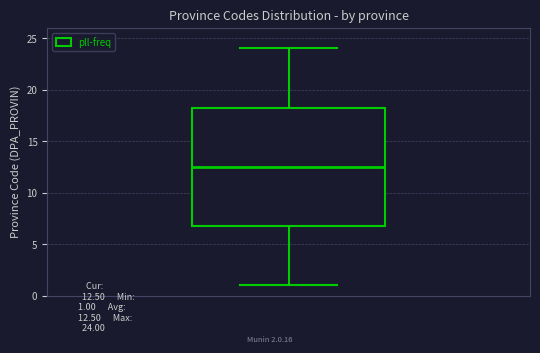

Read this box plot against the y-axis: the position of the median line, the range covered by the box, and the ends of both whiskers. The values are not printed on the chart, so give them approximately, as read against the axis.

median 12.5, box 7.0 to 18.5, whiskers 1.0 to 24.0